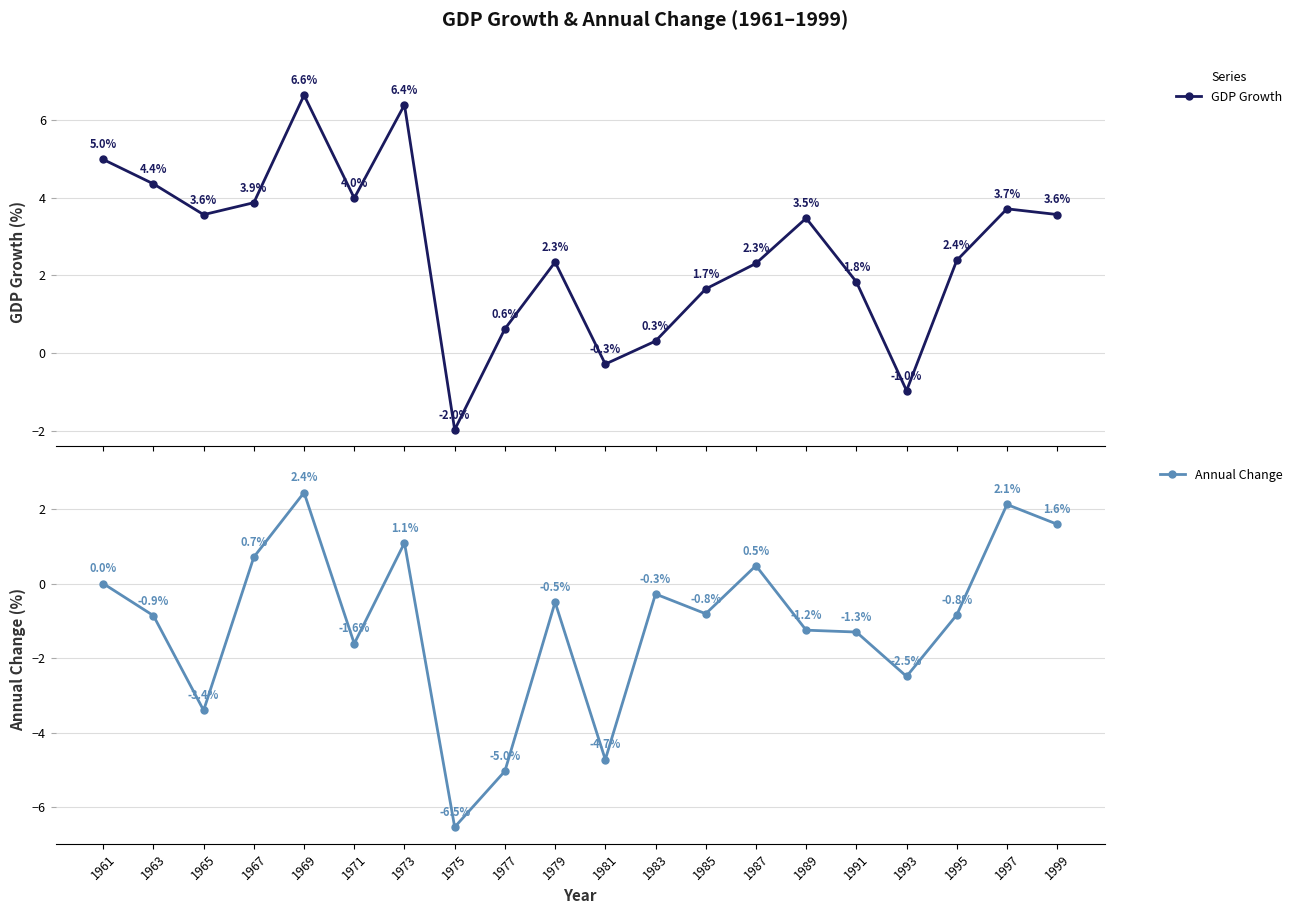

Reading right to left, list all the values displayed in this chart.

GDP Growth: 3.6	3.7	2.4	-1.0	1.8	3.5	2.3	1.7	0.3	-0.3	2.3	0.6	-2.0	6.4	4.0	6.6	3.9	3.6	4.4	5.0
Annual Change: 1.6	2.1	-0.8	-2.5	-1.3	-1.2	0.5	-0.8	-0.3	-4.7	-0.5	-5.0	-6.5	1.1	-1.6	2.4	0.7	-3.4	-0.9	0.0